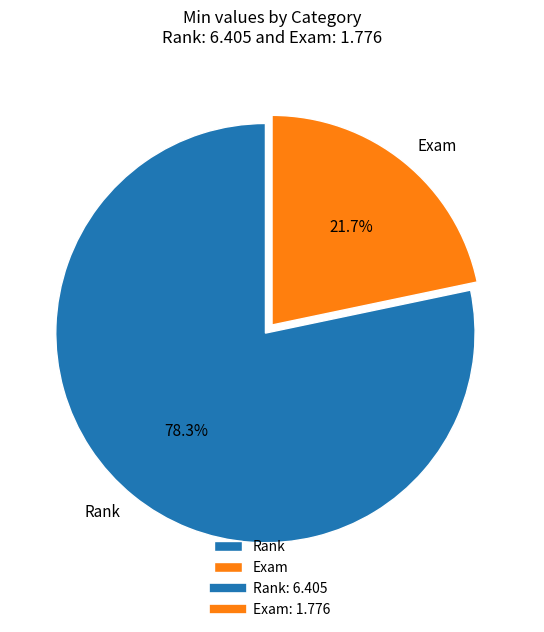

Between Rank and Exam, which is larger?

Rank